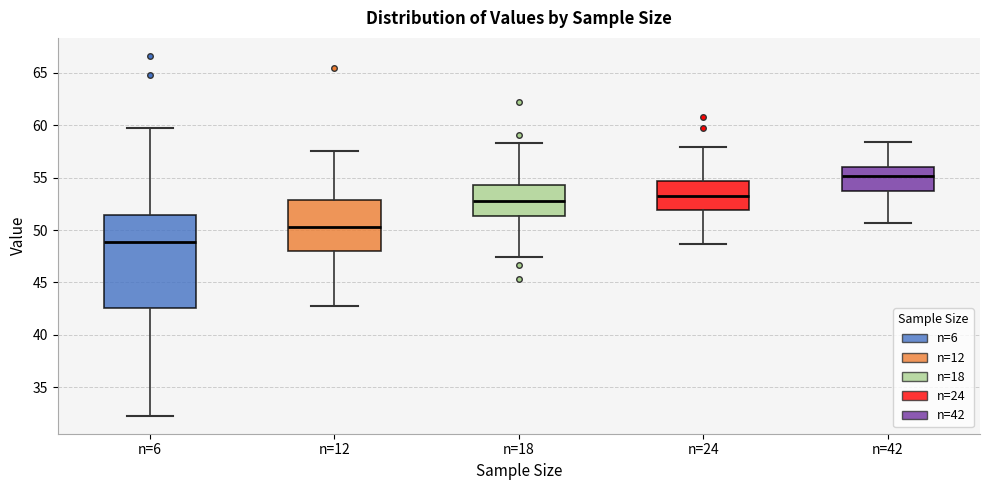

Reading left to right, transcribe this box plot: for each box, give where its median line is, the range the box spans, and where its two whiskers end, as read against the y-axis. The values are not printed on the chart, so give them approximately, as read against the axis.

n=6: median 49.0, box 42.5 to 51.5, whiskers 32.5 to 59.5
n=12: median 50.5, box 48.0 to 53.0, whiskers 43.0 to 57.5
n=18: median 53.0, box 51.5 to 54.5, whiskers 47.5 to 58.5
n=24: median 53.0, box 52.0 to 54.5, whiskers 48.5 to 58.0
n=42: median 55.0, box 53.5 to 56.0, whiskers 50.5 to 58.5